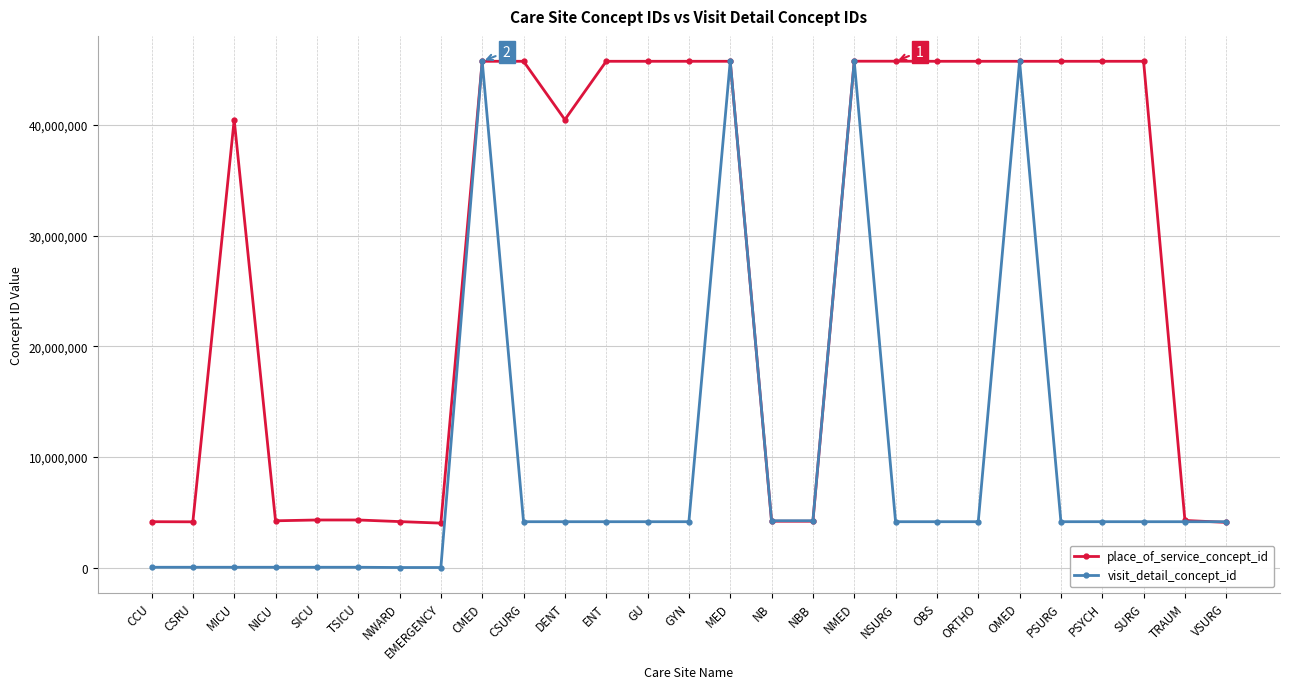

What are all the series names shown in the legend?

place_of_service_concept_id, visit_detail_concept_id